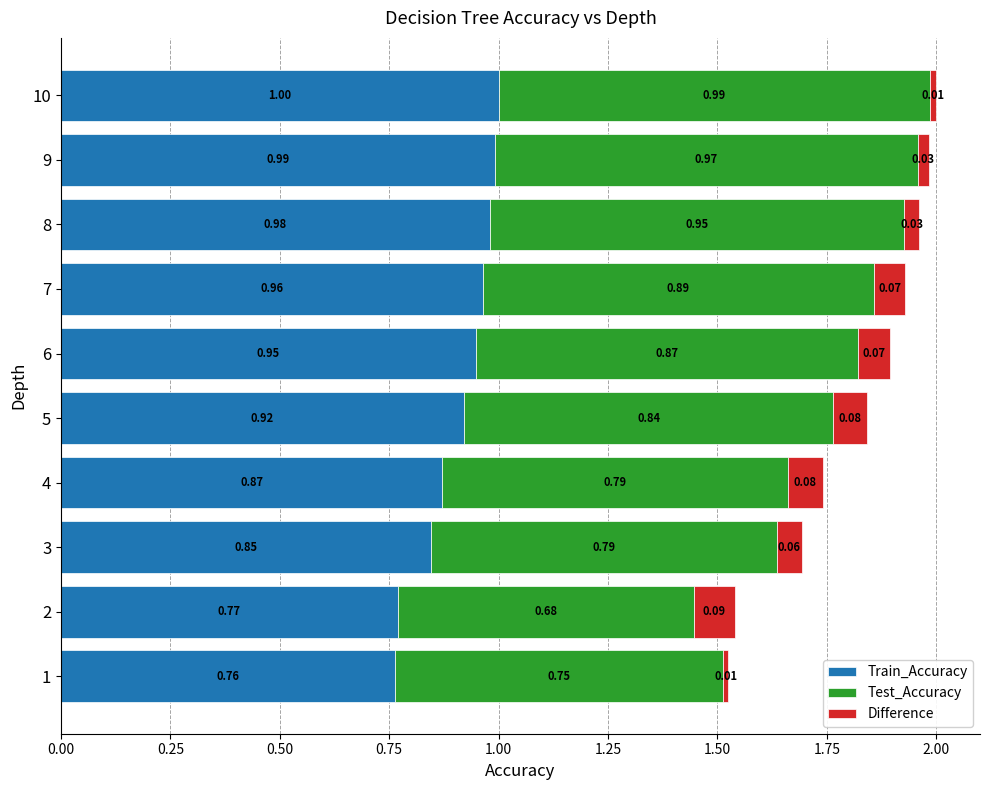

What is the sum of all Train_Accuracy values?

9.1